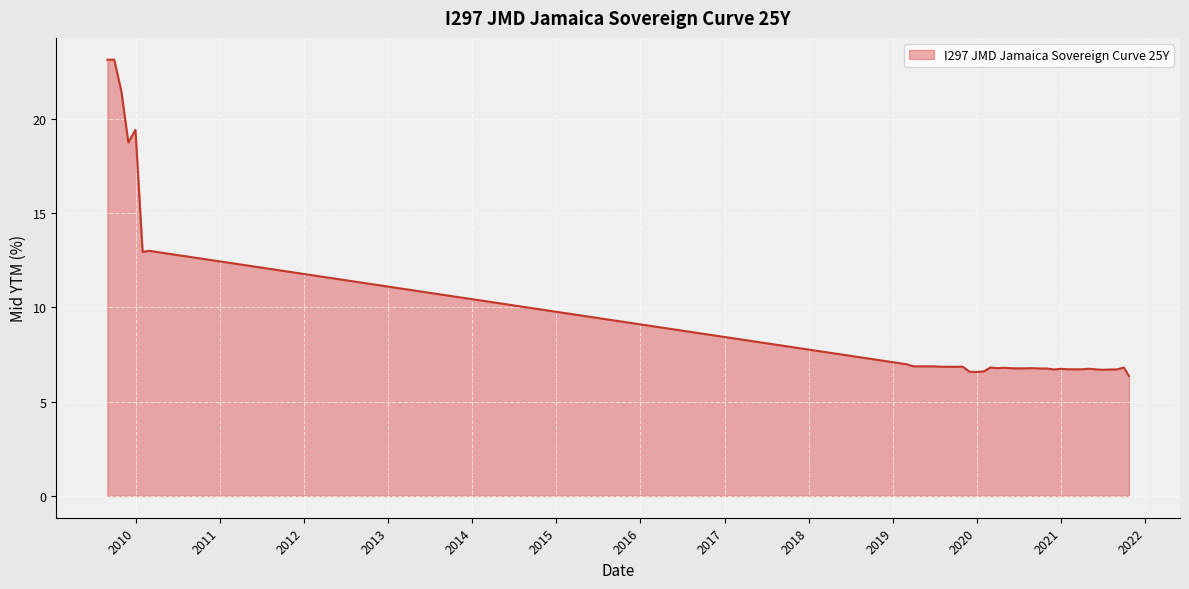

What is the difference between the maximum and minimum values?

16.8